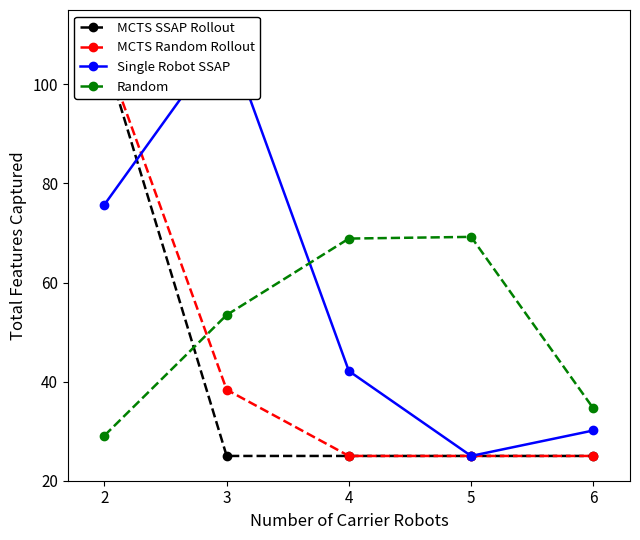

At how many categories does at least one series exceed 29?

5